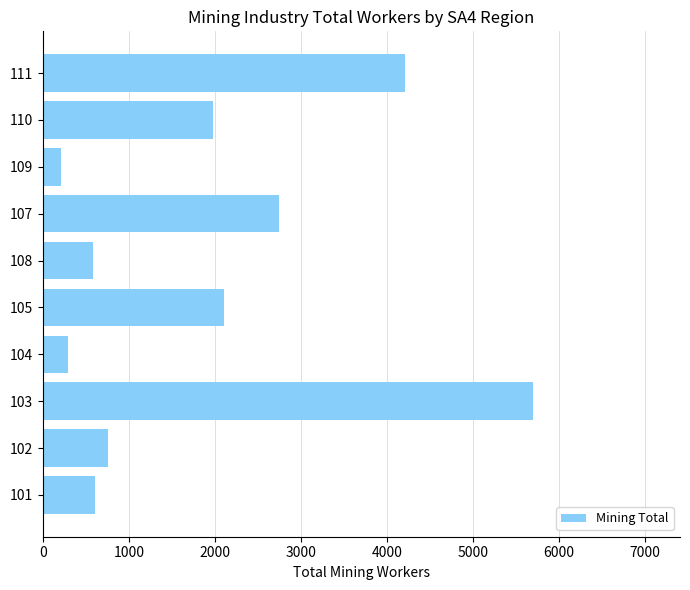

What is the sum of all values?

19195